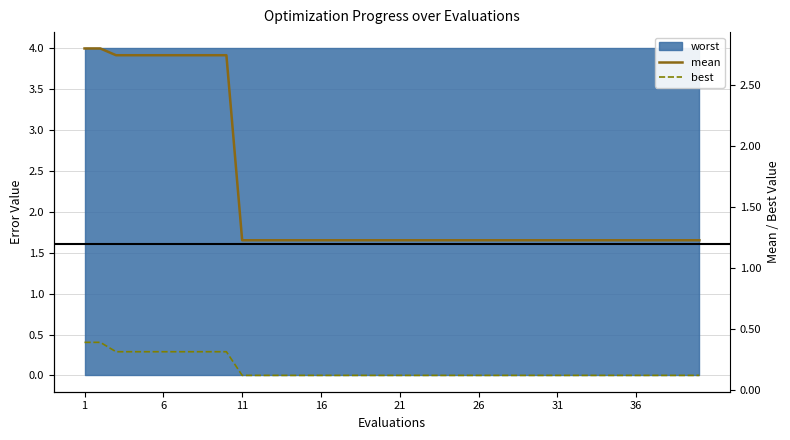

Reading left to right, extract all data points from this chart.

mean: 2.8	2.8	2.7	2.7	2.7	2.7	2.7	2.7	2.7	2.7	1.2	1.2	1.2	1.2	1.2	1.2	1.2	1.2	1.2	1.2	1.2	1.2	1.2	1.2	1.2	1.2	1.2	1.2	1.2	1.2	1.2	1.2	1.2	1.2	1.2	1.2	1.2	1.2	1.2	1.2
best: 0.4	0.4	0.3	0.3	0.3	0.3	0.3	0.3	0.3	0.3	0.1	0.1	0.1	0.1	0.1	0.1	0.1	0.1	0.1	0.1	0.1	0.1	0.1	0.1	0.1	0.1	0.1	0.1	0.1	0.1	0.1	0.1	0.1	0.1	0.1	0.1	0.1	0.1	0.1	0.1